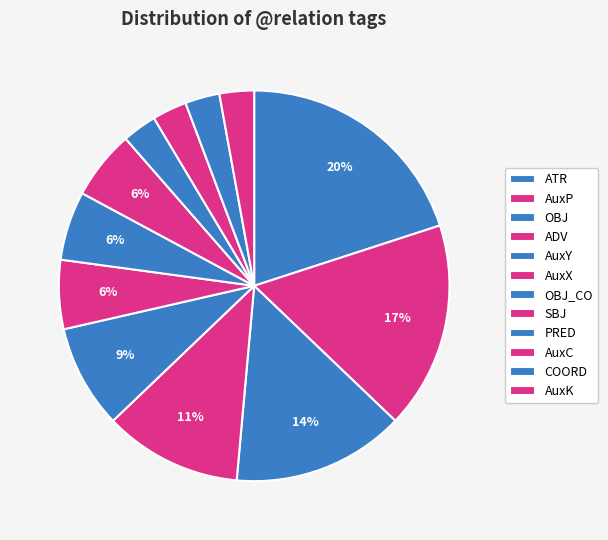

Does AuxY account for over 50% of the chart?

No